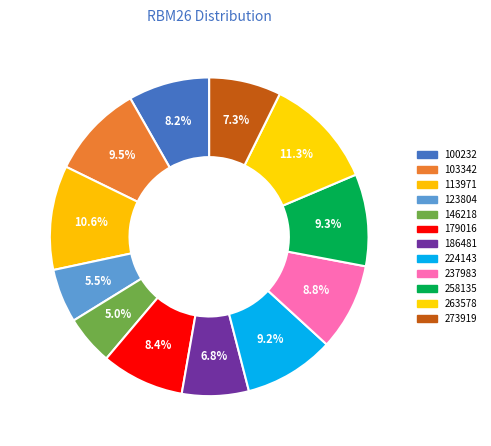

To the nearest percent, what is the difference between the 103342 and 123804 slice percentages?

4%